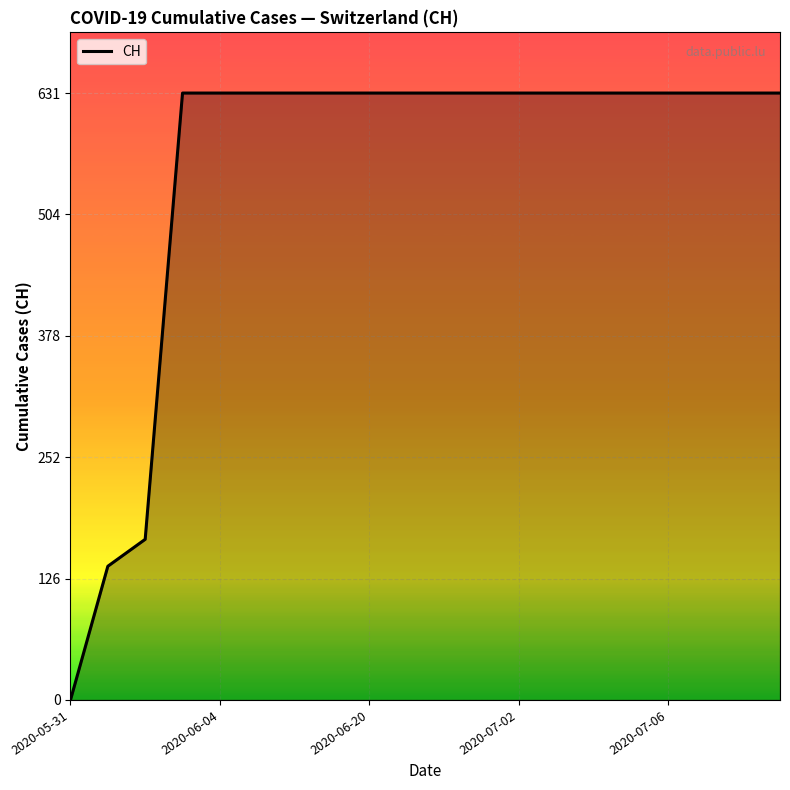

What is the maximum value shown in the chart?

631